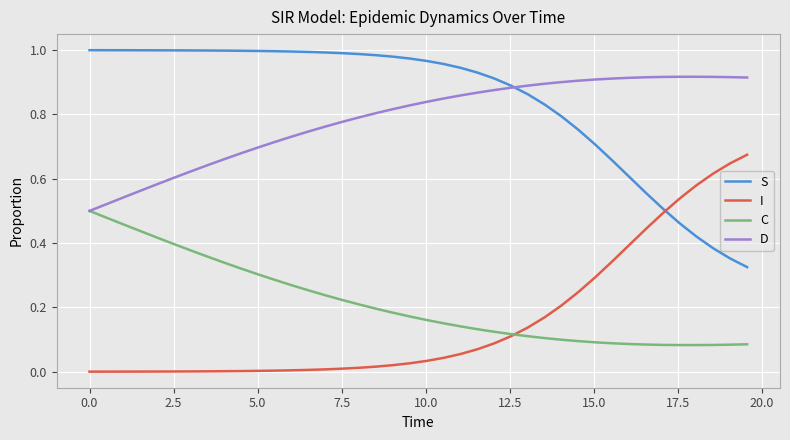

Which series has the largest total across all categories?

S